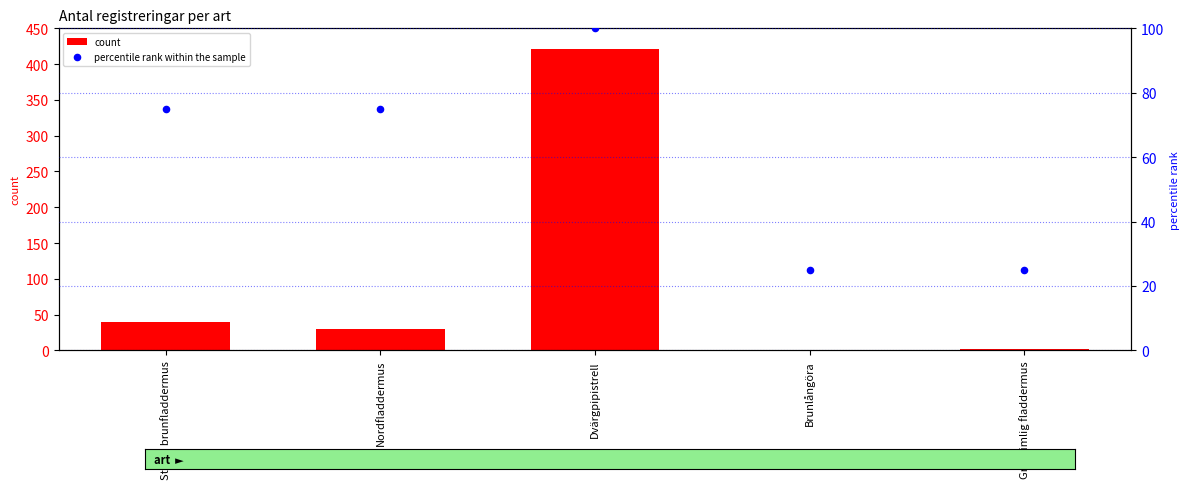

What is the total value across all series at Nordfladdermus?

105